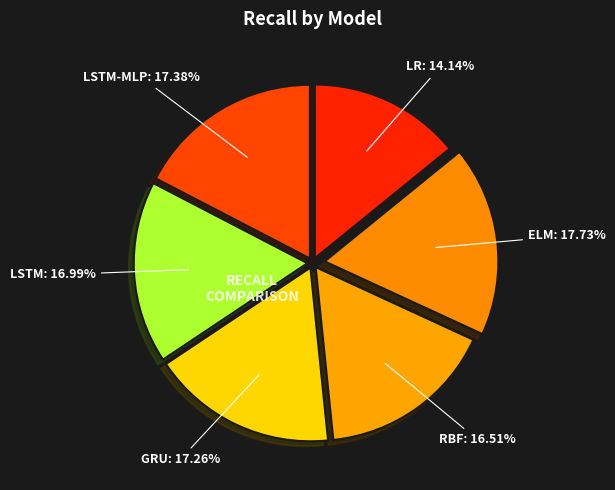

How many segments does this pie chart have?

6